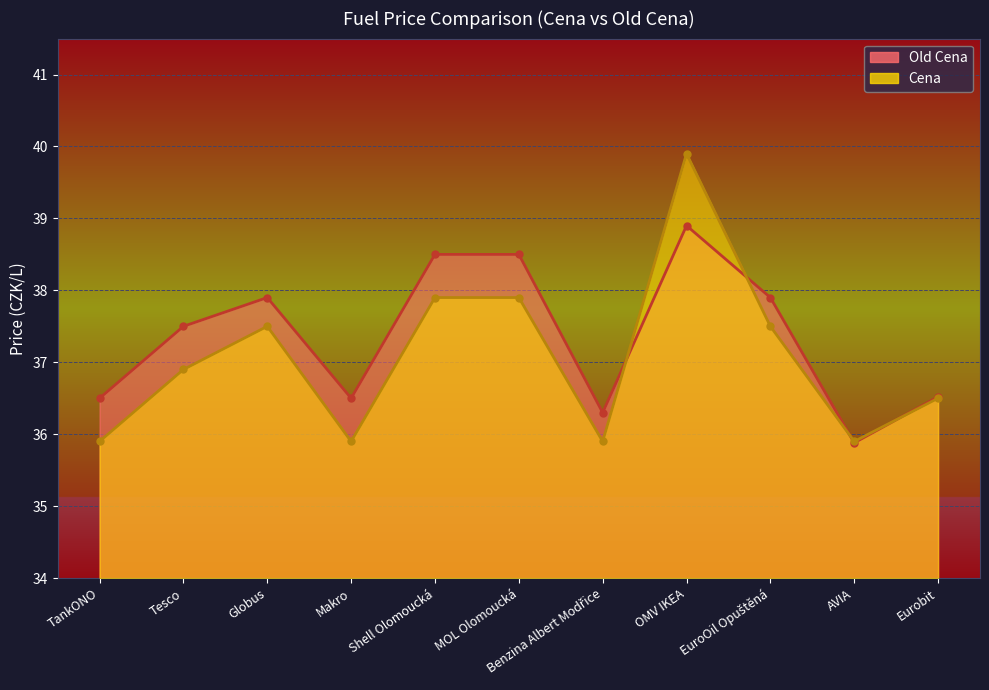

True or false: Cena has a value of 36.5 at Eurobit.

True